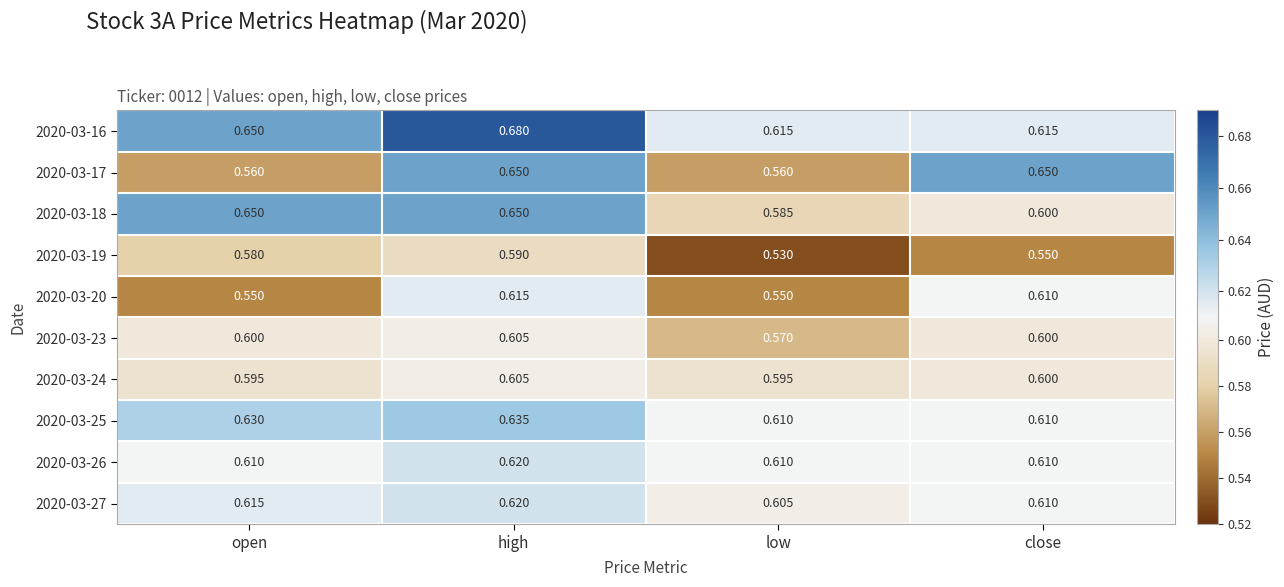

Where is 2020-03-19 nearest to the value 0?

low